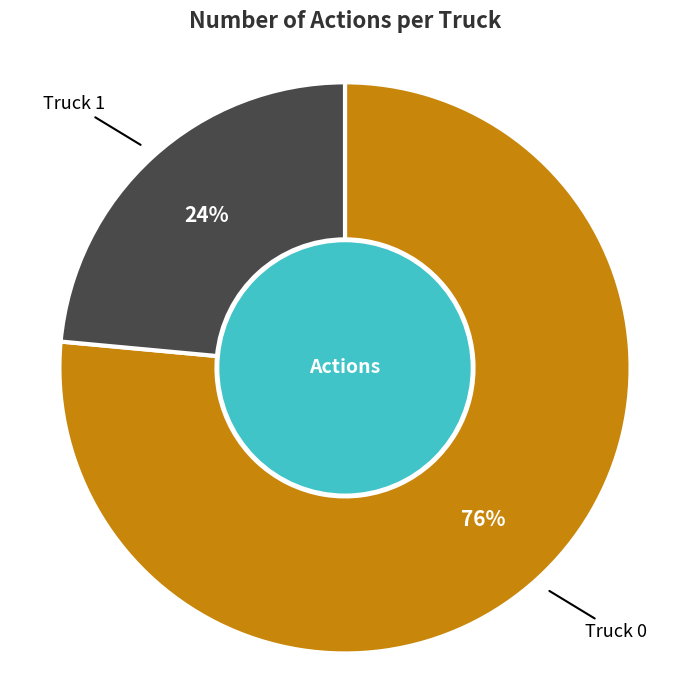

What is the ratio of the value at Truck 1 to the value at Truck 0?

0.3